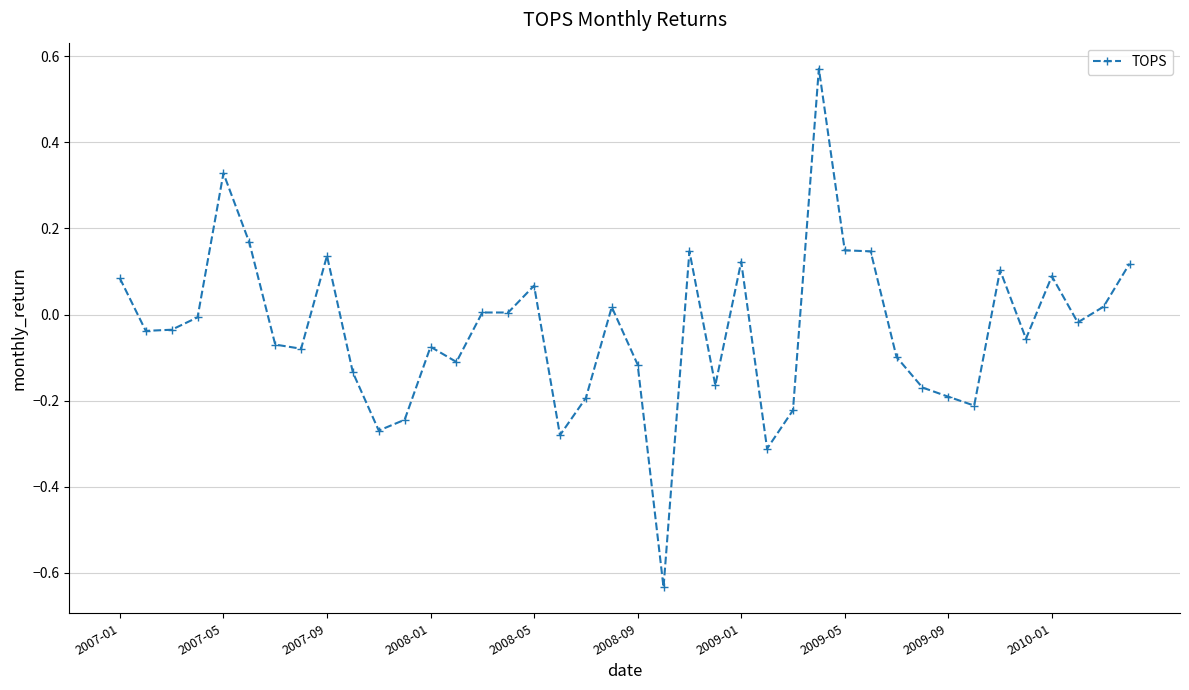

What is the difference between the maximum and minimum values?

1.2